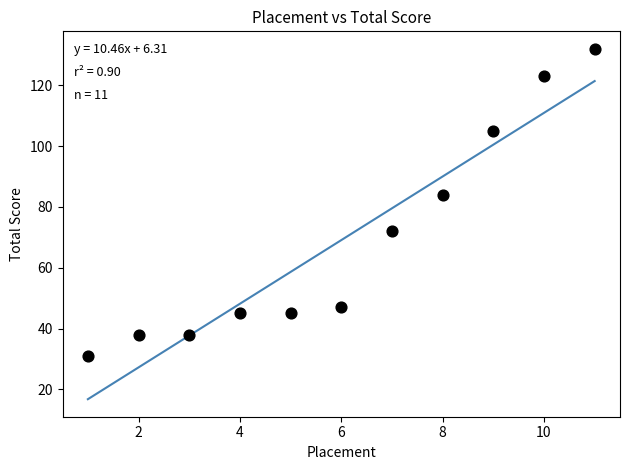

What Y value in the scatter plot is closest to 81?

84